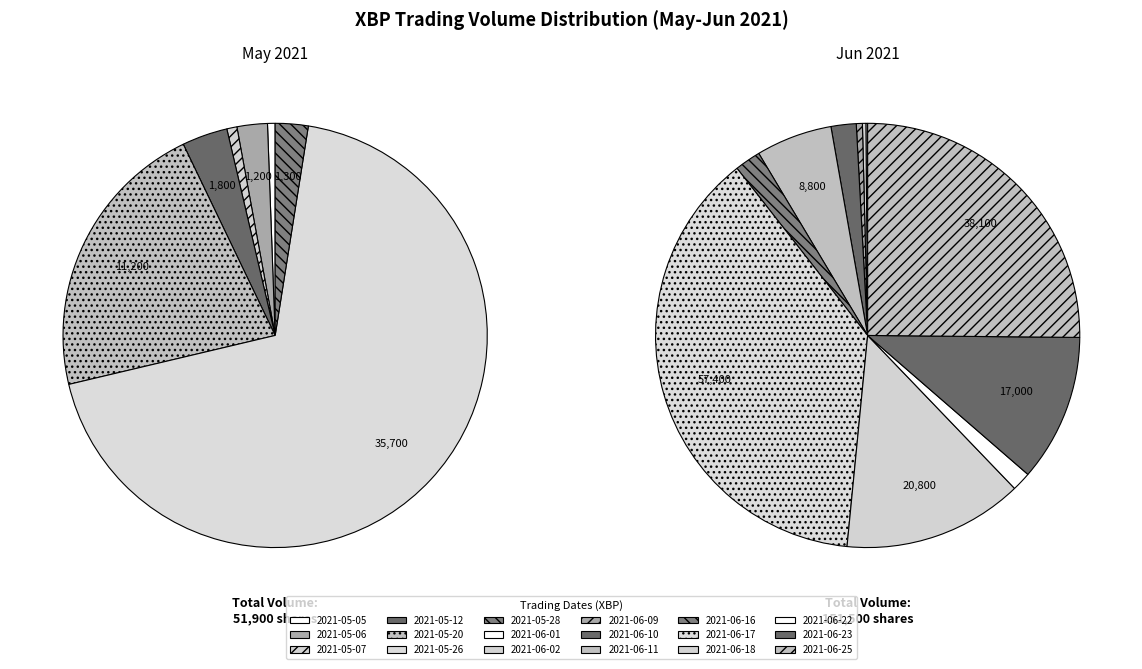

Does 2021-06-08 account for over 50% of the chart?

No